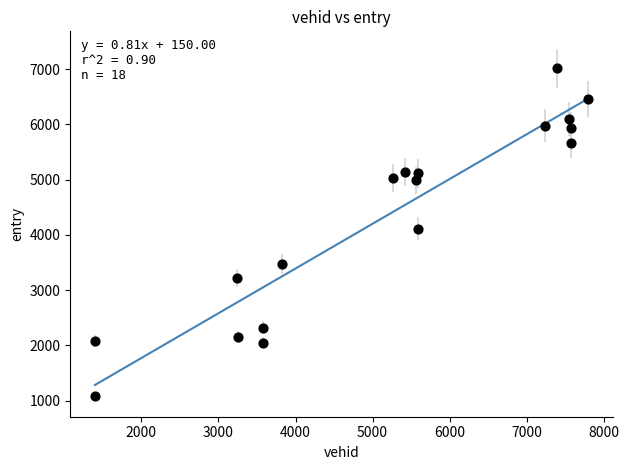

What is the range of X values (max minus min)?

6405.0